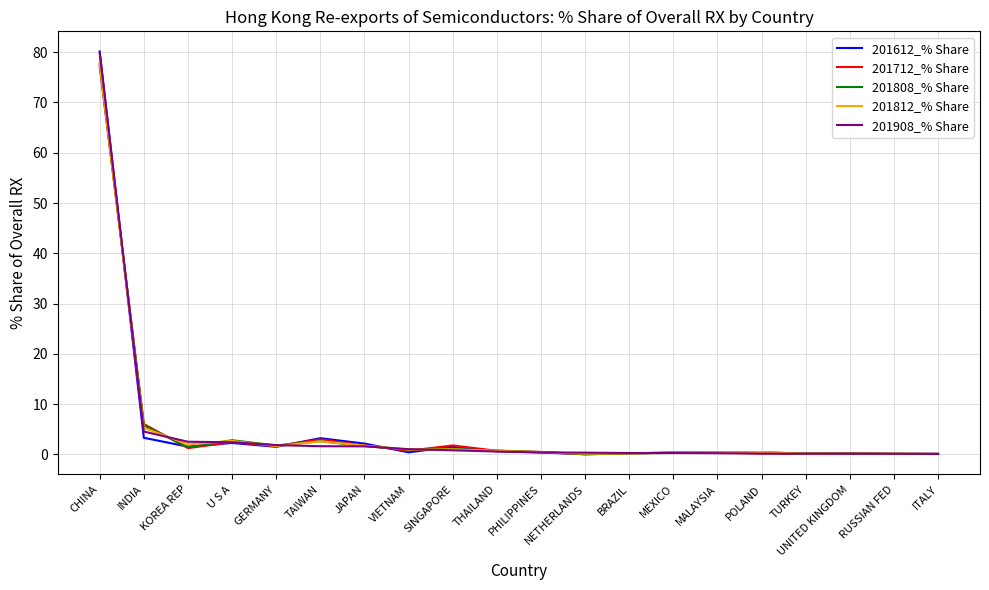

What is the sum of all 201812_% Share values?

99.2